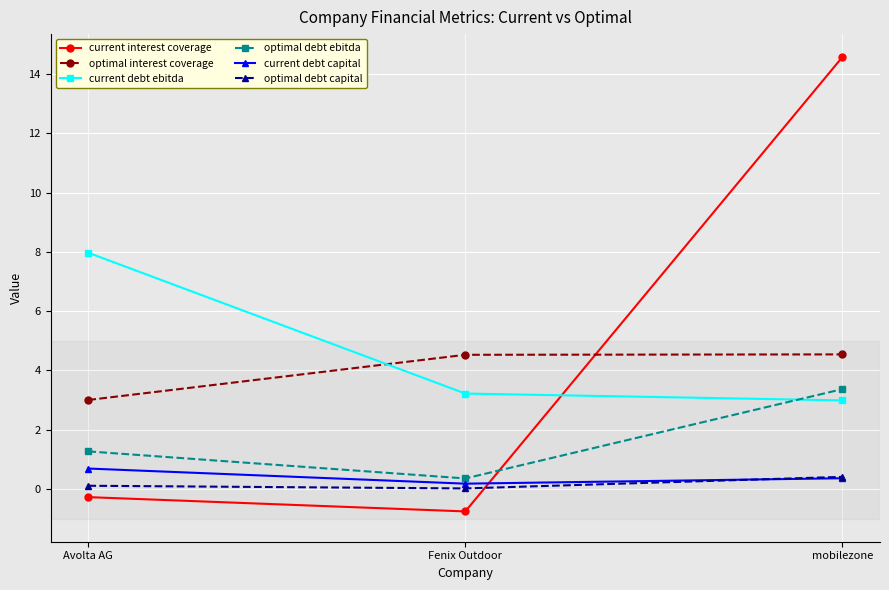

How many lines are shown in the chart?

6